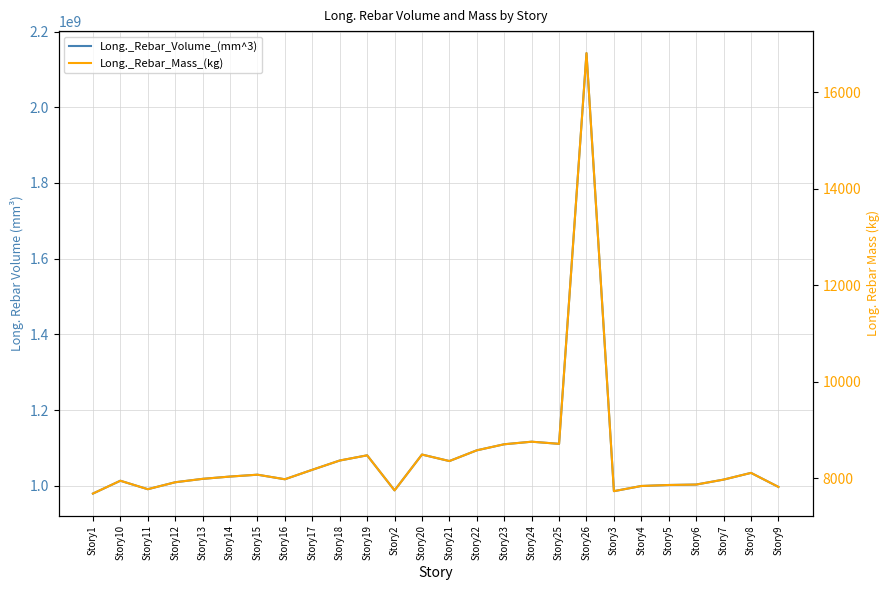

What is the difference between the highest and lowest values at Story4?

999653563.2